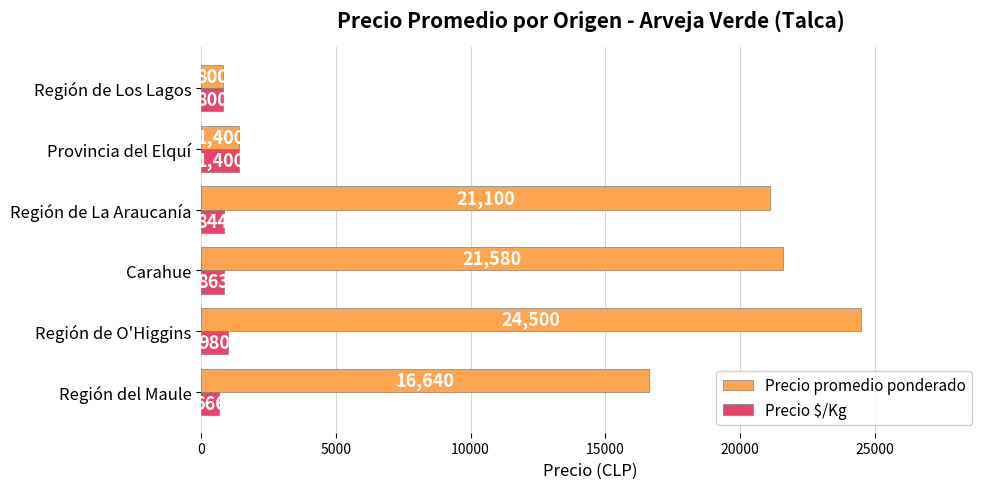

What is the difference between the maximum and minimum values in the Precio promedio ponderado series?

23700